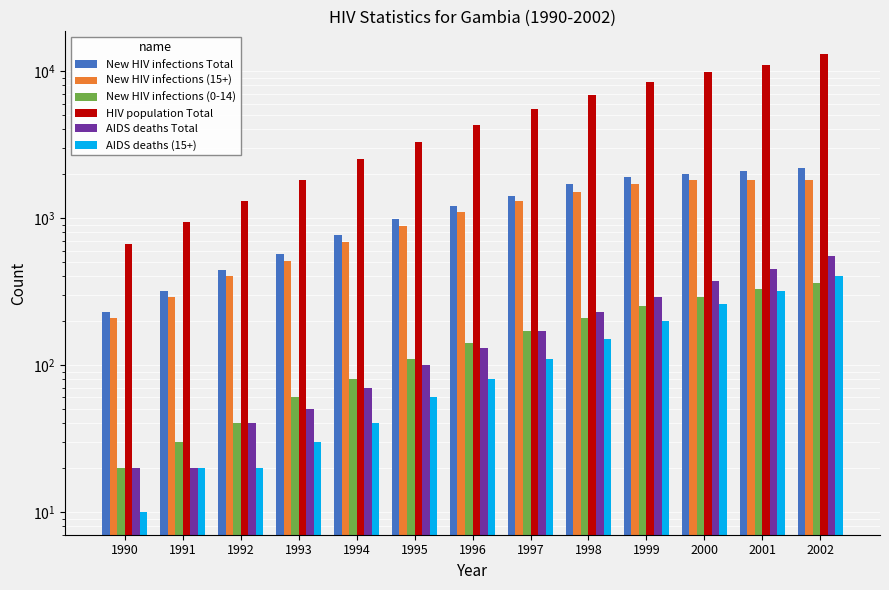

Count the number of categories in the chart.

13